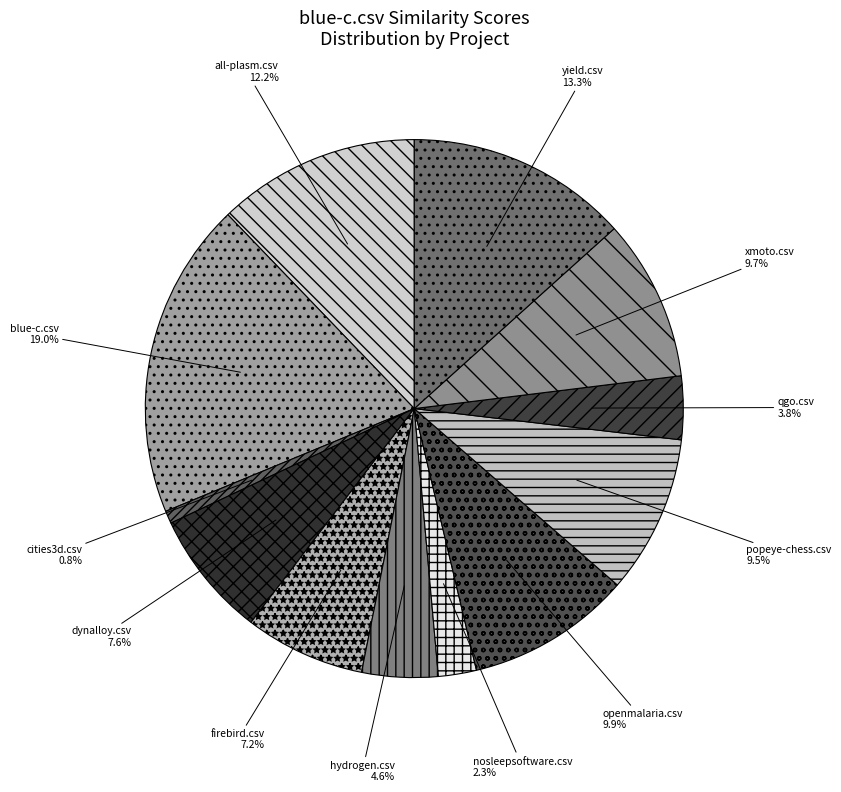

The popeye-chess.csv slice represents 1% of the pie. True or false?

False